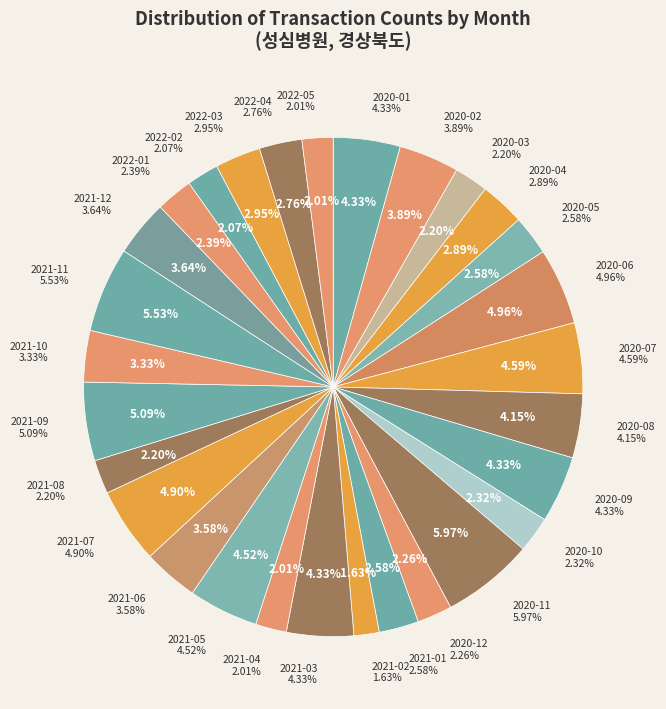

How many segments does this pie chart have?

29